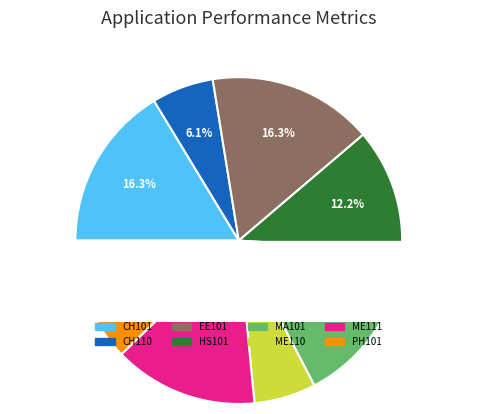

Do HS101 and ME111 together represent more than half of the pie?

No